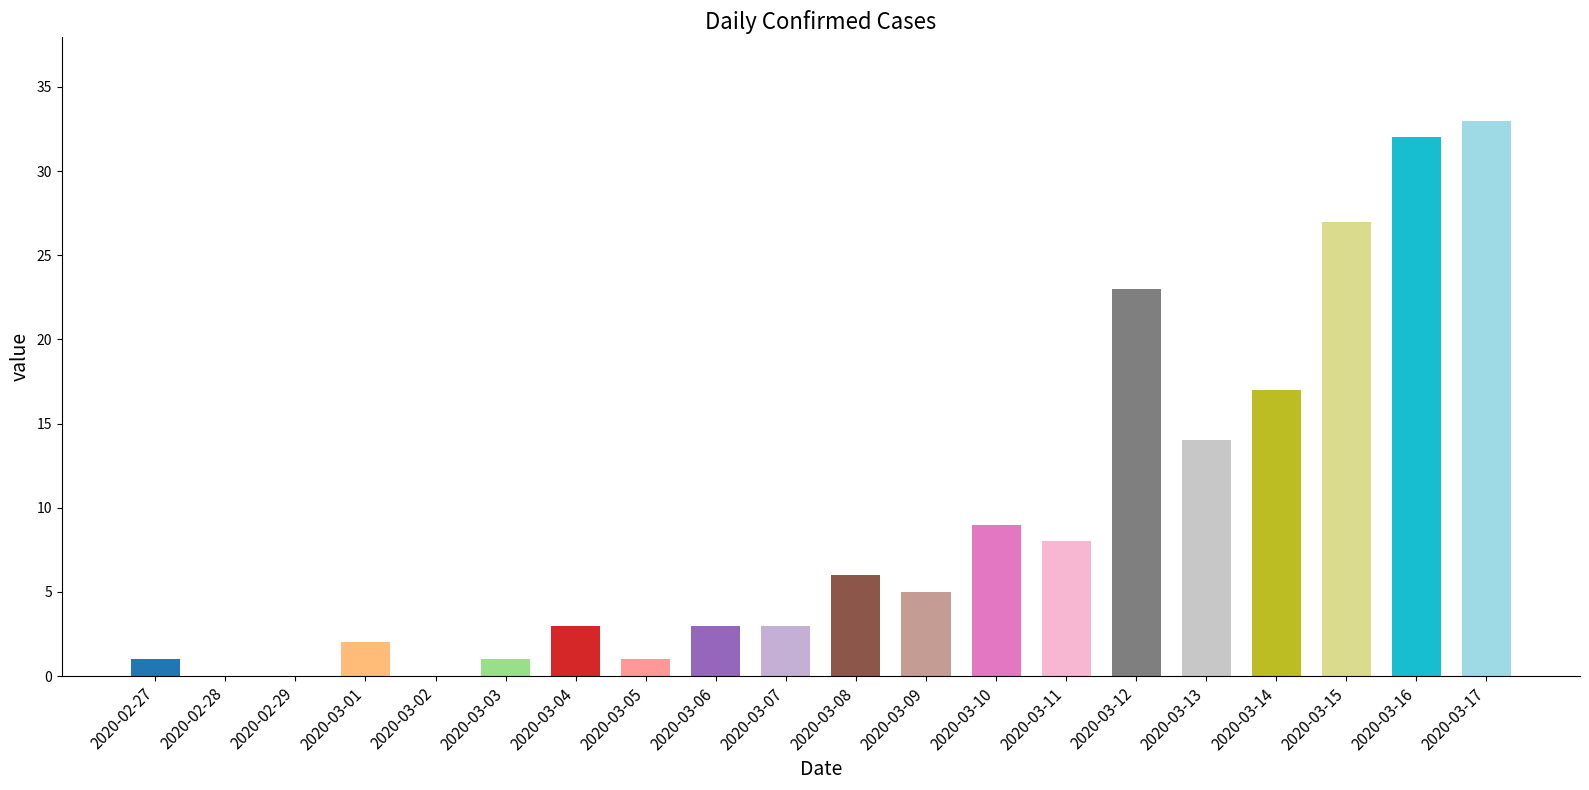

The value at 2020-03-11 is 13. True or false?

False